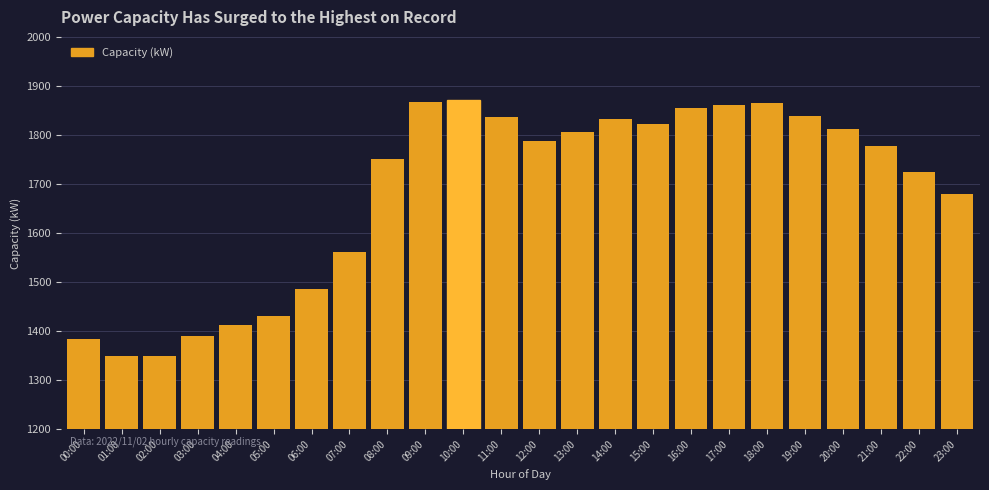

Where is the data nearest to the value 1610?

07:00